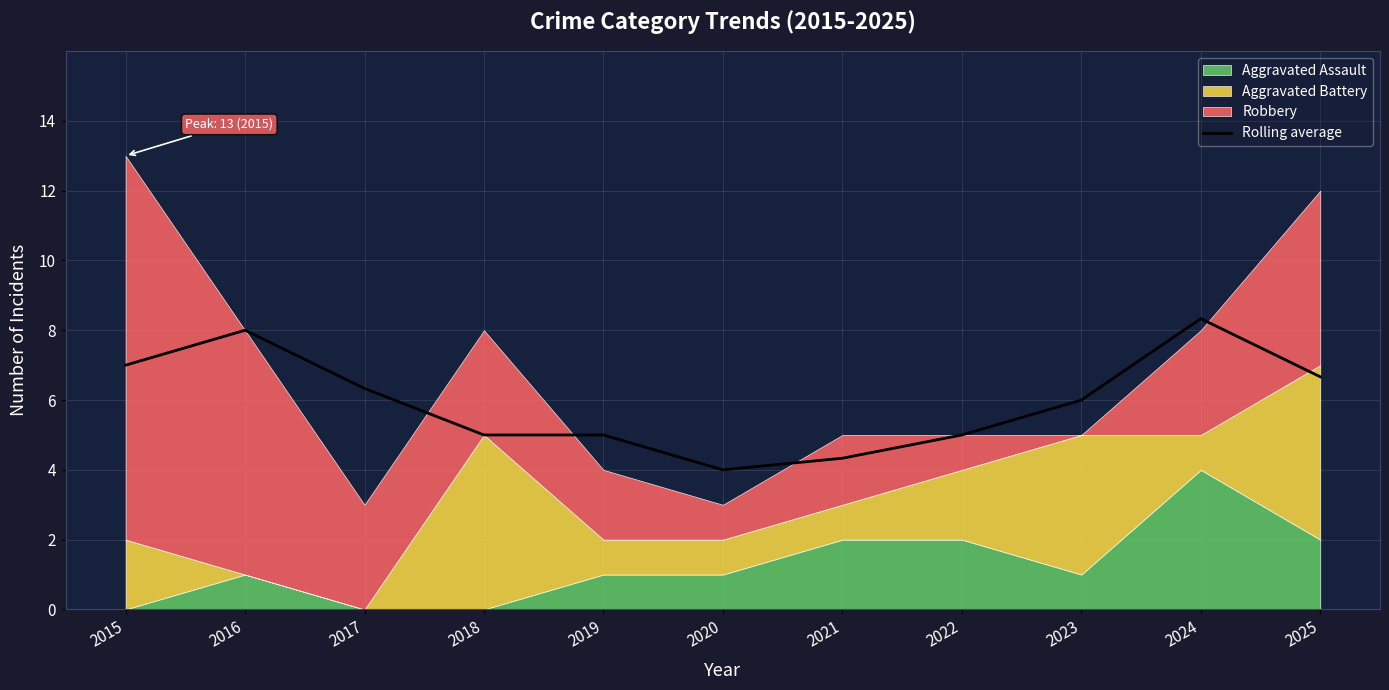

How many interior local valleys (lower than both neighbors) does the data have?

1